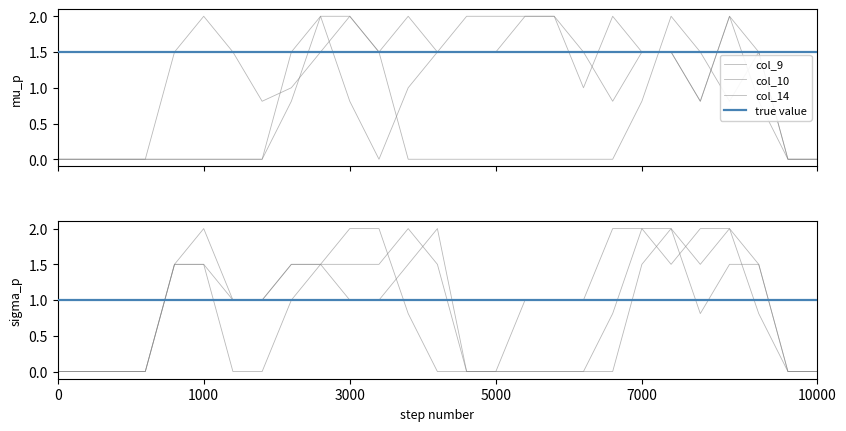

Count the number of data series in this chart.

6